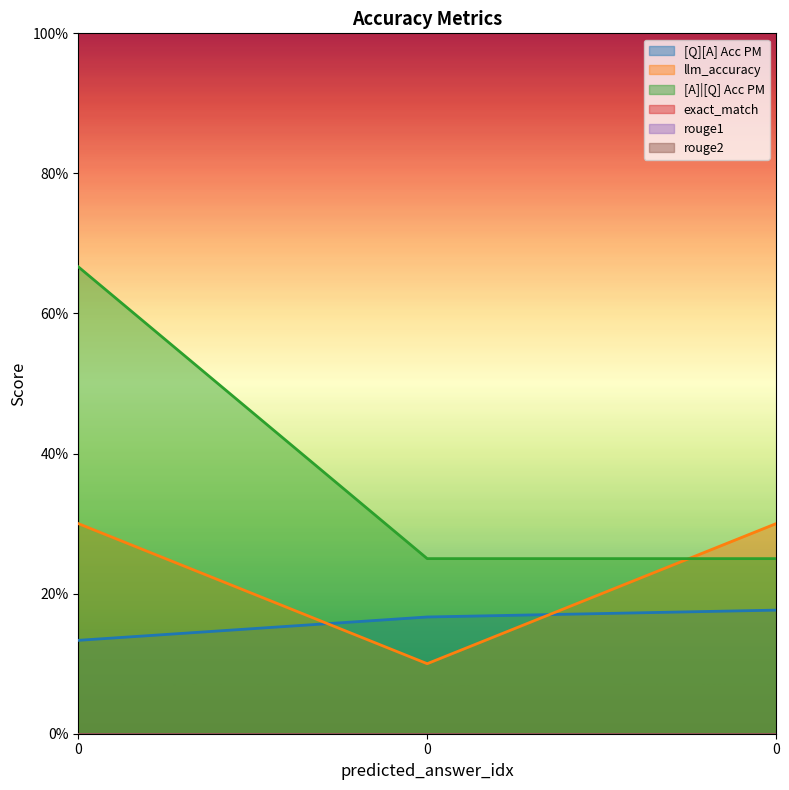

Which series has the largest range (max minus min)?

[A]|[Q] Acc PM